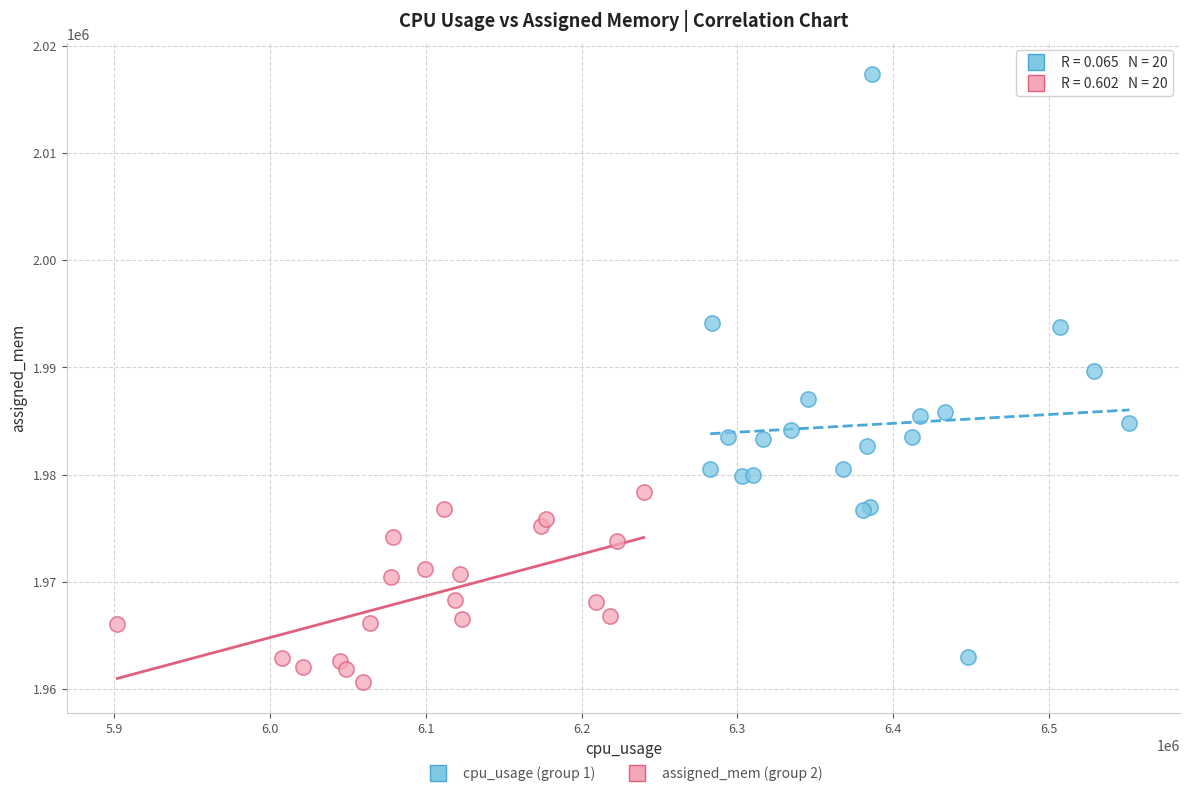

Which series has the largest Y range (max minus min)?

cpu_usage (group 1)